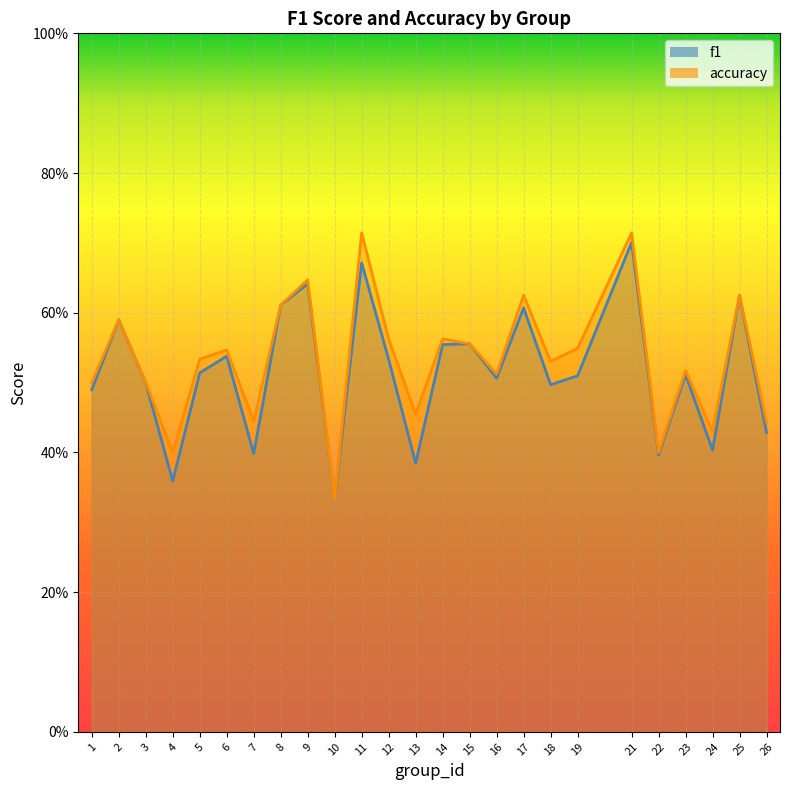

Reading left to right, transcribe all the data shown in this chart.

f1: 0.5	0.6	0.5	0.4	0.5	0.5	0.4	0.6	0.6	0.3	0.7	0.5	0.4	0.6	0.6	0.5	0.6	0.5	0.5	0.7	0.4	0.5	0.4	0.6	0.4
accuracy: 0.5	0.6	0.5	0.4	0.5	0.5	0.4	0.6	0.6	0.3	0.7	0.6	0.5	0.6	0.6	0.5	0.6	0.5	0.5	0.7	0.4	0.5	0.4	0.6	0.4